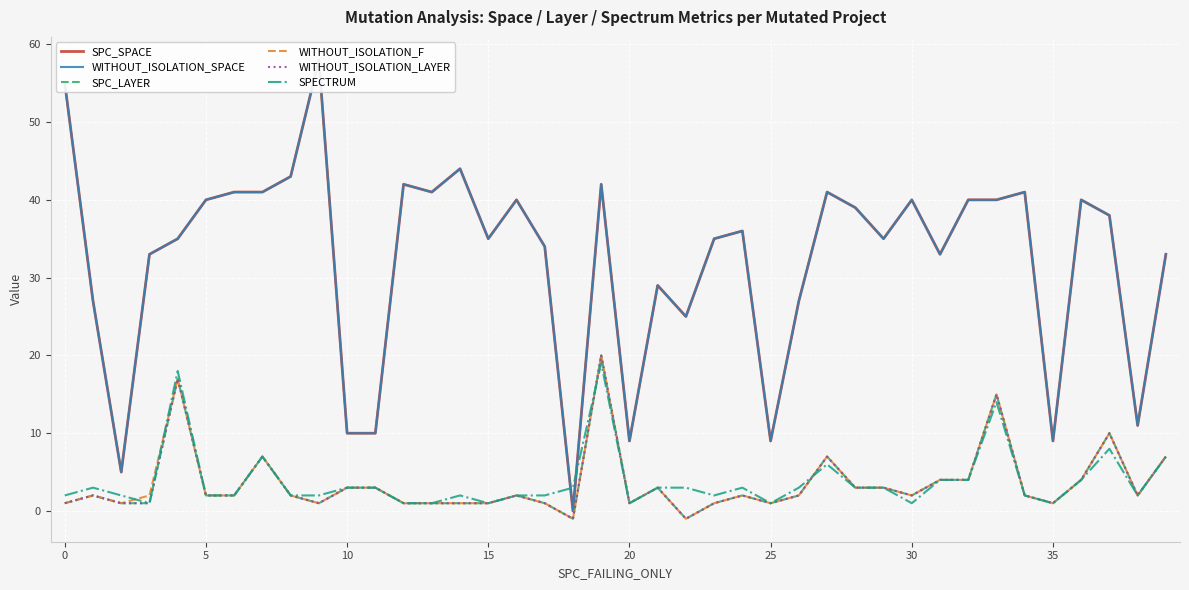

How many categories are shown in the chart?

40